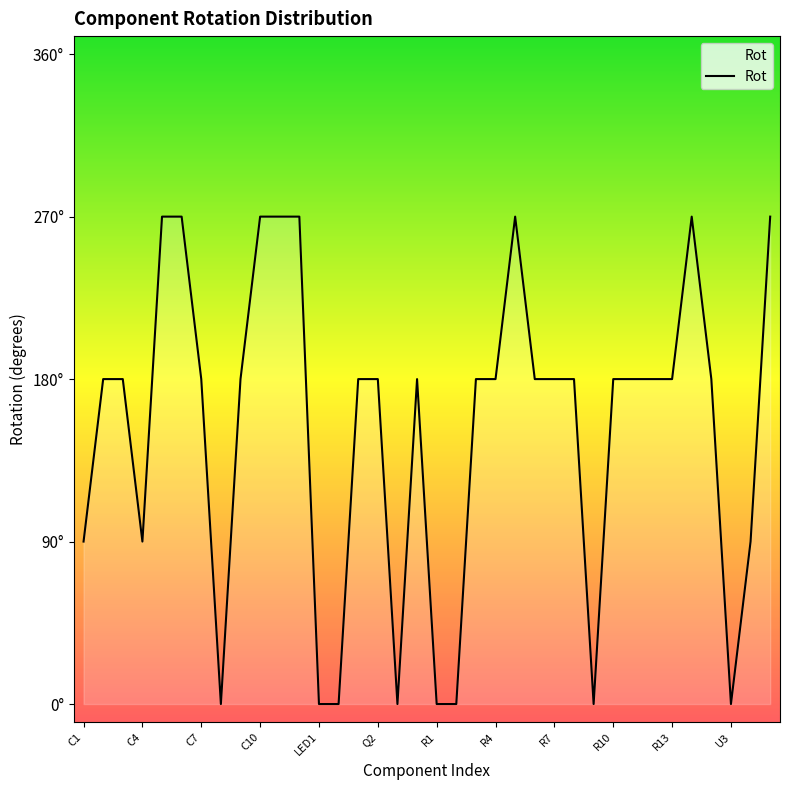

Reading left to right, extract all data points from this chart.

90	180	180	90	270	270	180	0	180	270	270	270	0	0	180	180	0	180	0	0	180	180	270	180	180	180	0	180	180	180	180	270	180	0	90	270